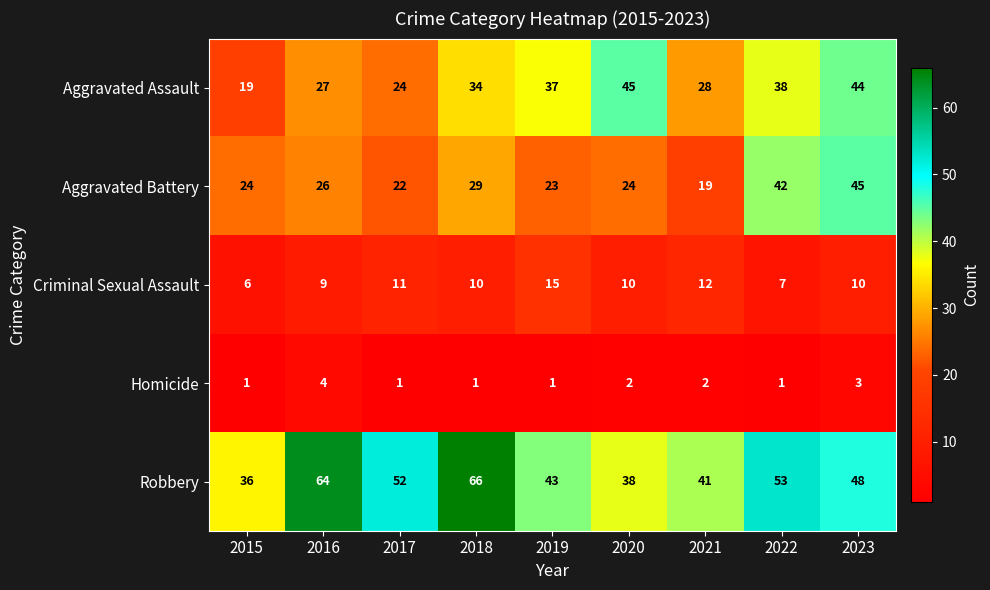

Which series has the widest spread of values?

Robbery